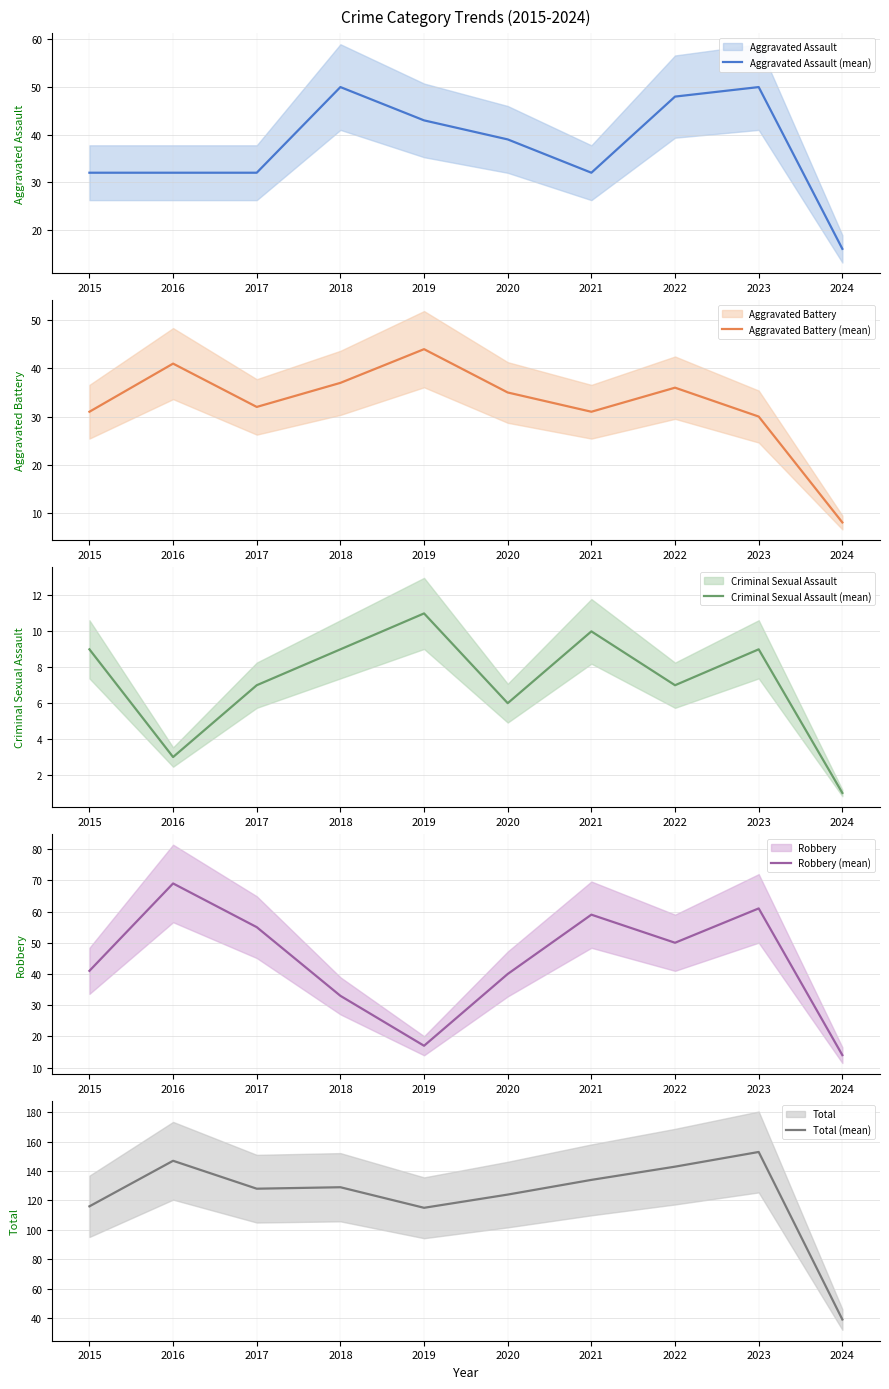

True or false: Robbery (mean) and Criminal Sexual Assault (mean) intersect in this chart.

False